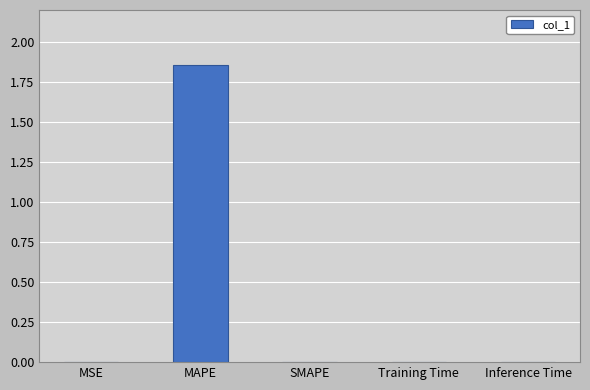

Does the chart contain stacked bars?

No